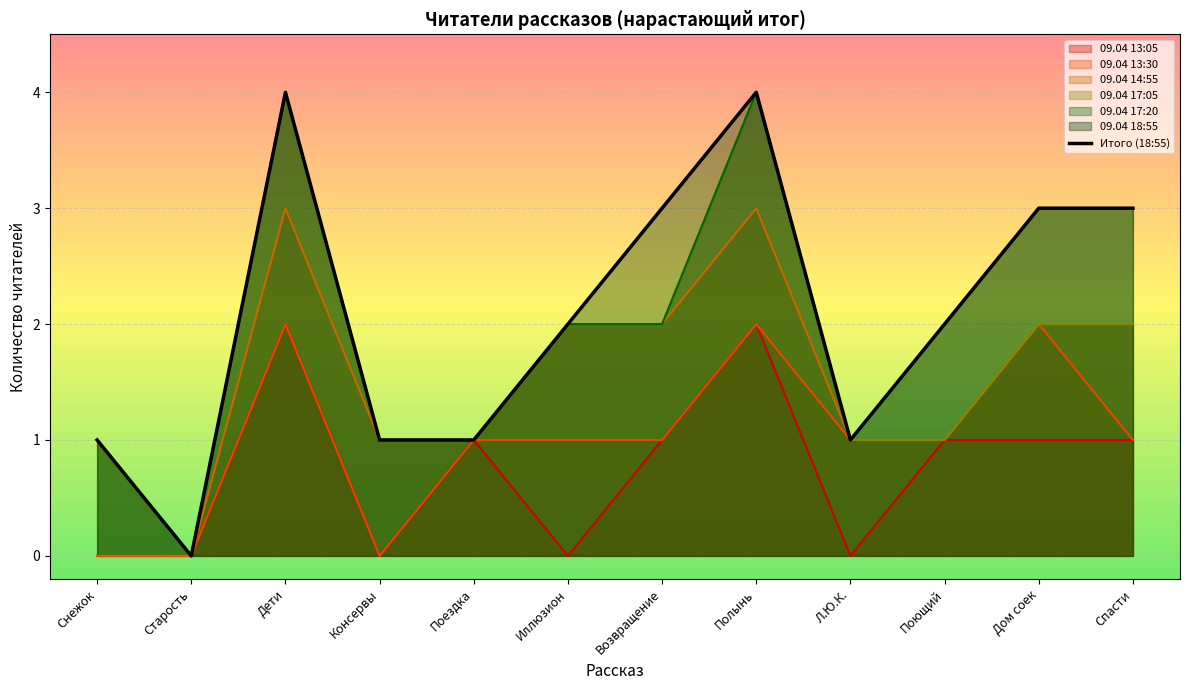

How many lines are shown in the chart?

1